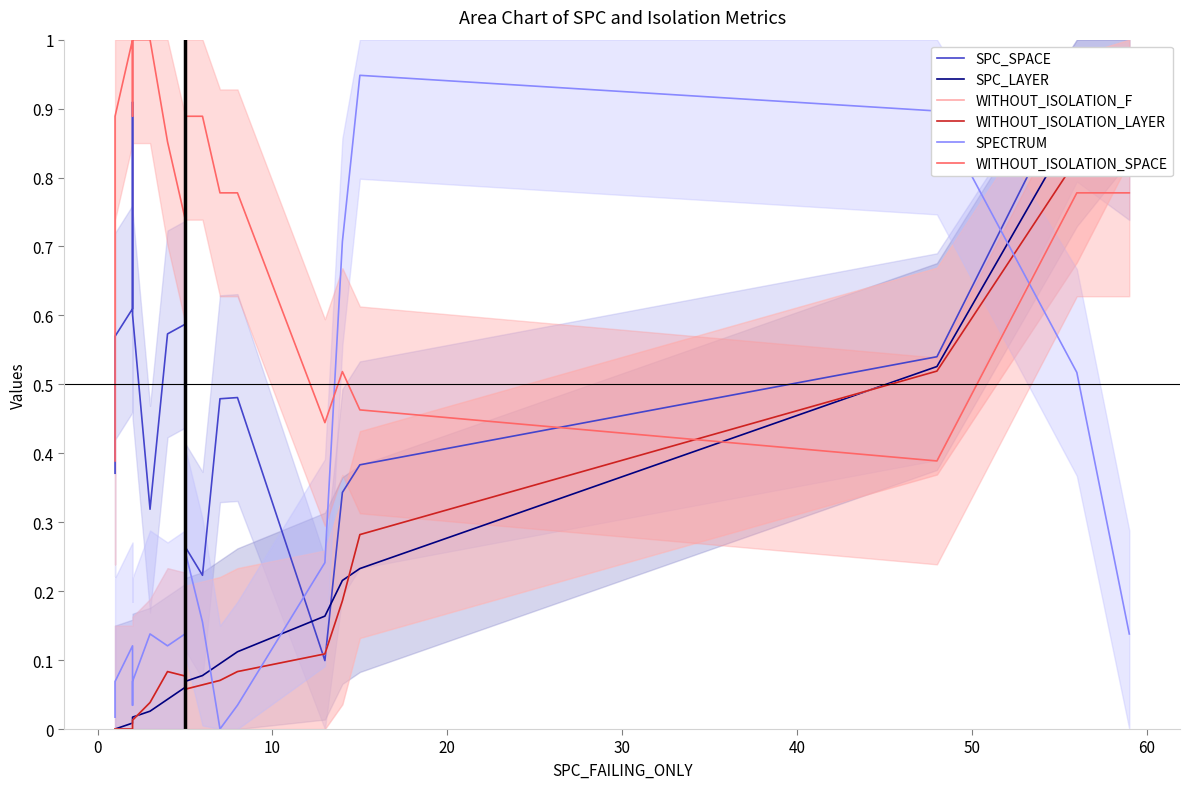

Does the chart display data point markers on the line(s)?

No